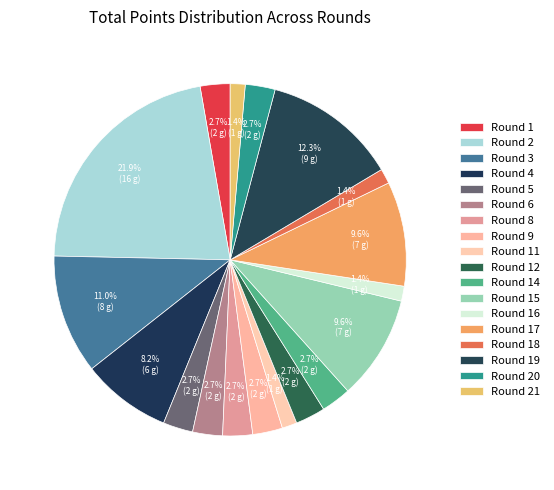

Between Round 16 and Round 19, which is larger?

Round 19